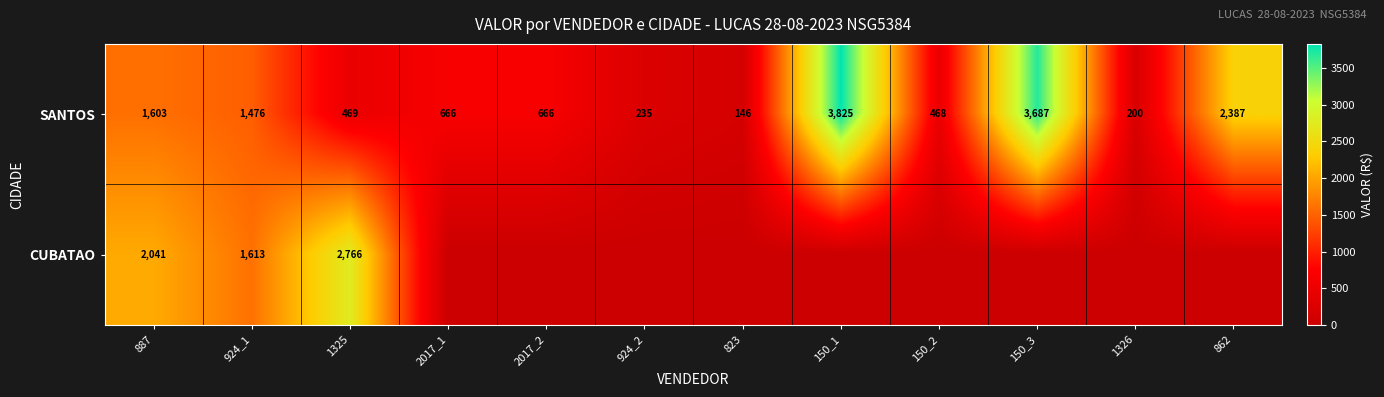

What value does the SANTOS series have at 823, to the nearest 100?

100